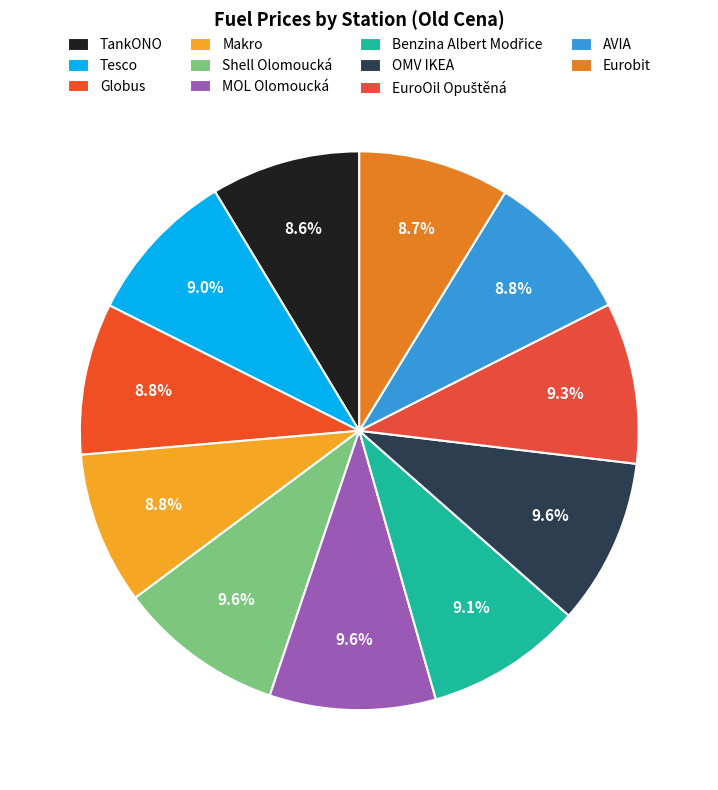

Count the number of slices in the pie.

11